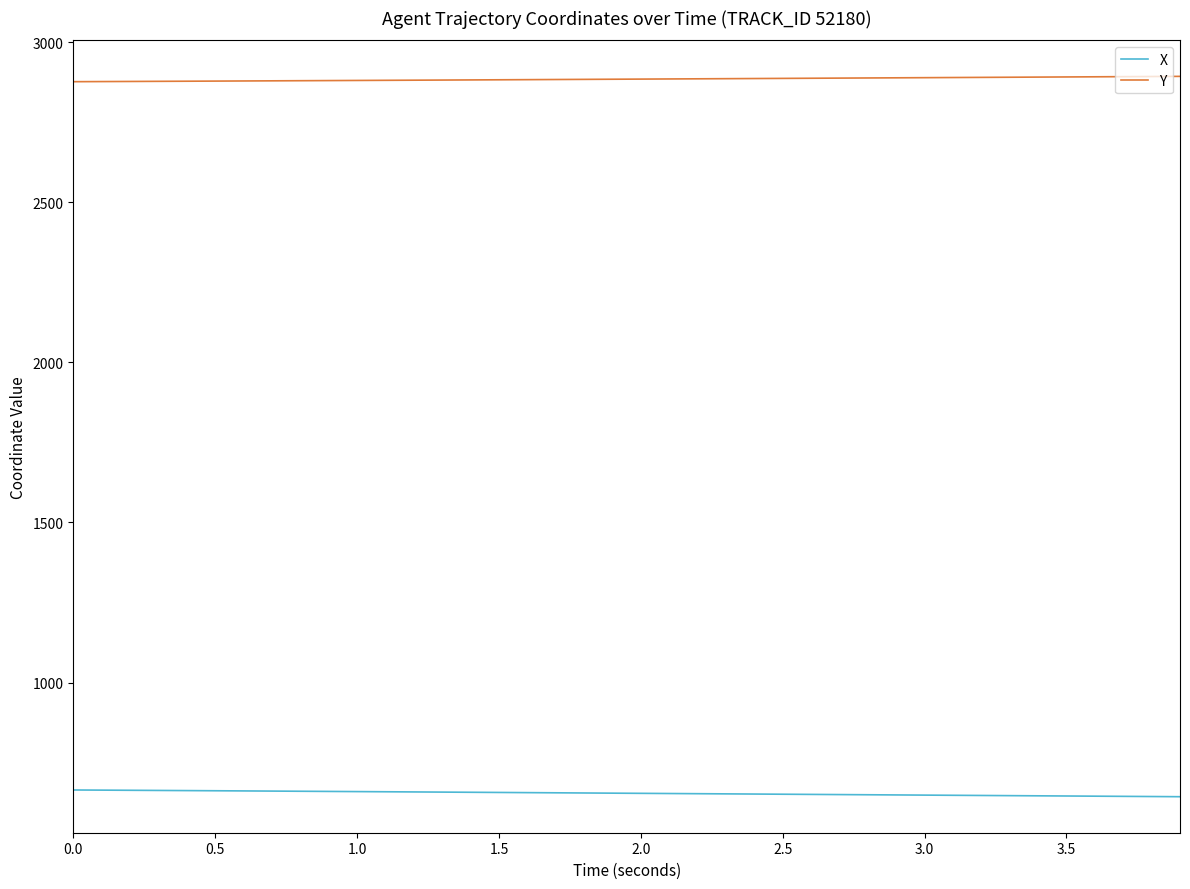

Rank the series by their average value, from lowest to highest.

X, Y